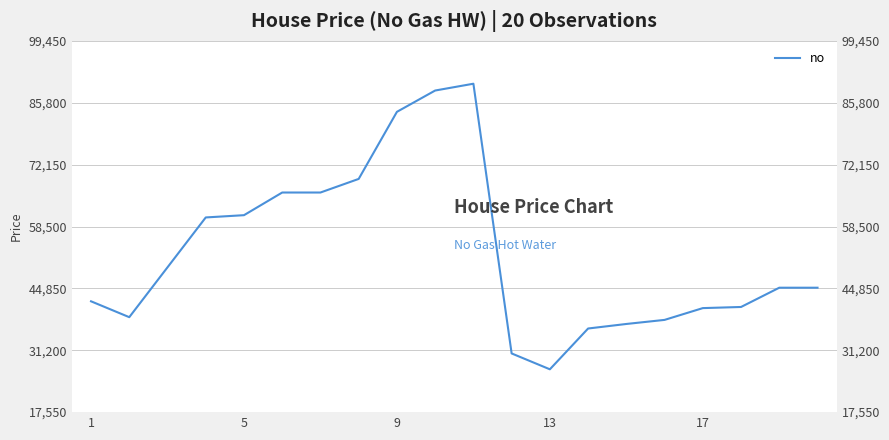

What is the label of the 20th point from the right?

1